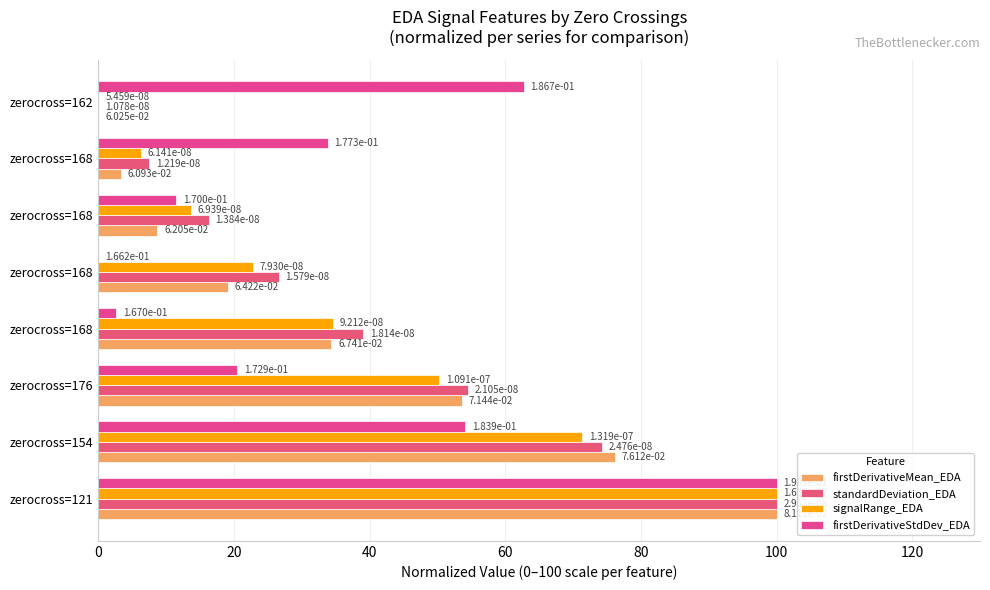

How many positive values does the standardDeviation_EDA series have?

7